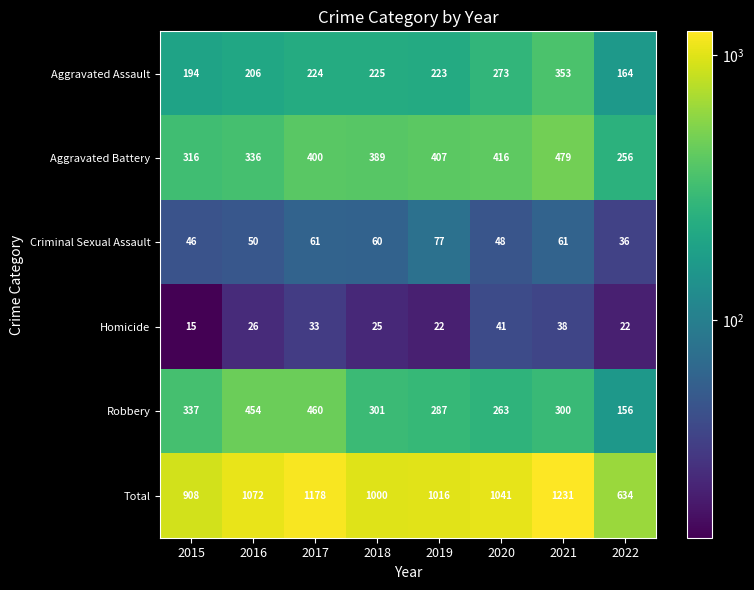

List the series in order of their peak value, lowest first.

Homicide, Criminal Sexual Assault, Aggravated Assault, Robbery, Aggravated Battery, Total